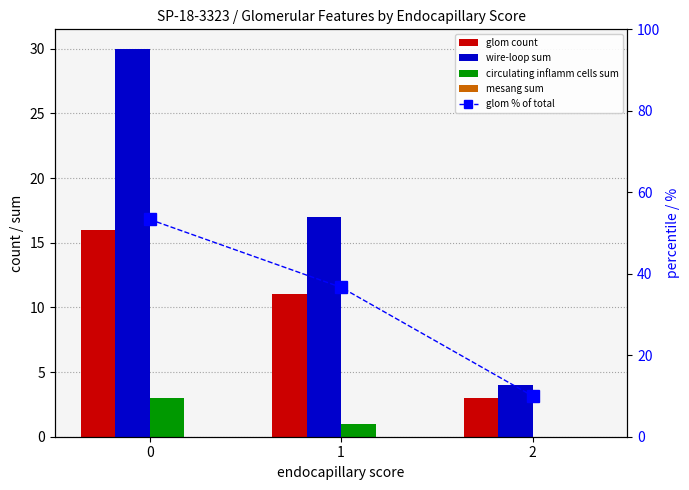

Is the value of glom % of total at 1 greater than the value of circulating inflamm cells sum at 1?

Yes